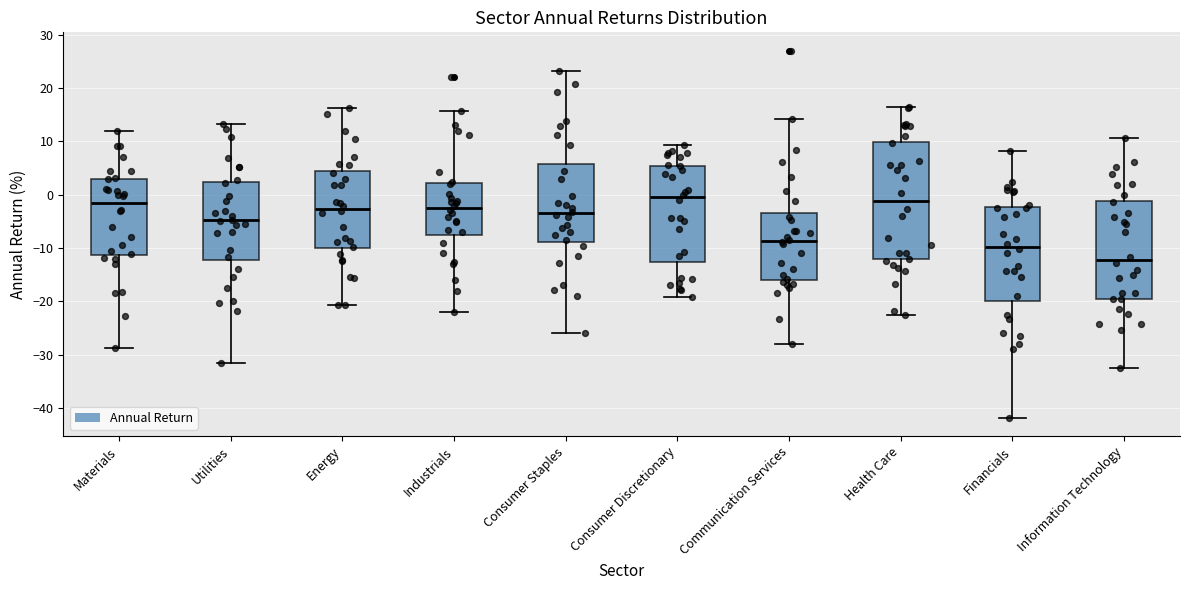

Where does the upper whisker of the box for Energy end on the y-axis? The values are not printed on the chart, so give them approximately, as read against the axis.

16